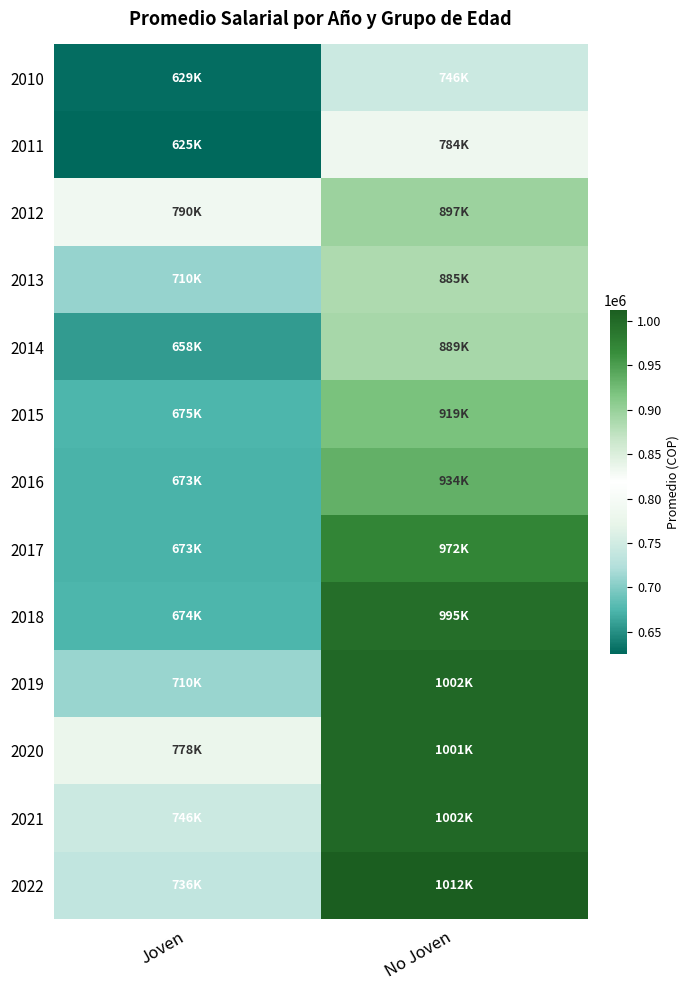

Which label corresponds to the largest value in the chart?

No Joven